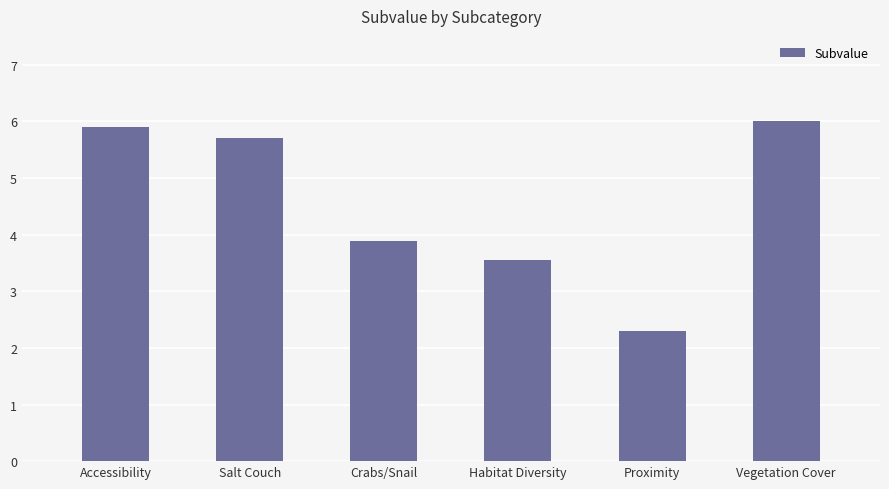

How many bars are there in total?

6